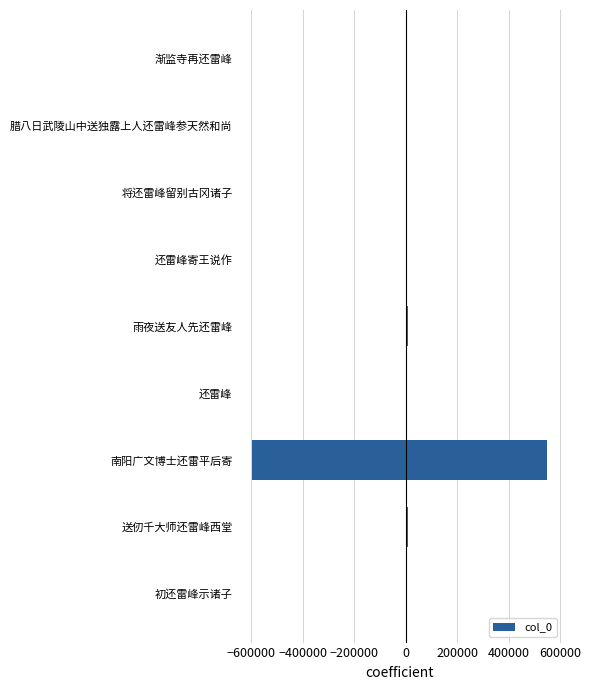

What is the difference between the maximum and second lowest values?

550675